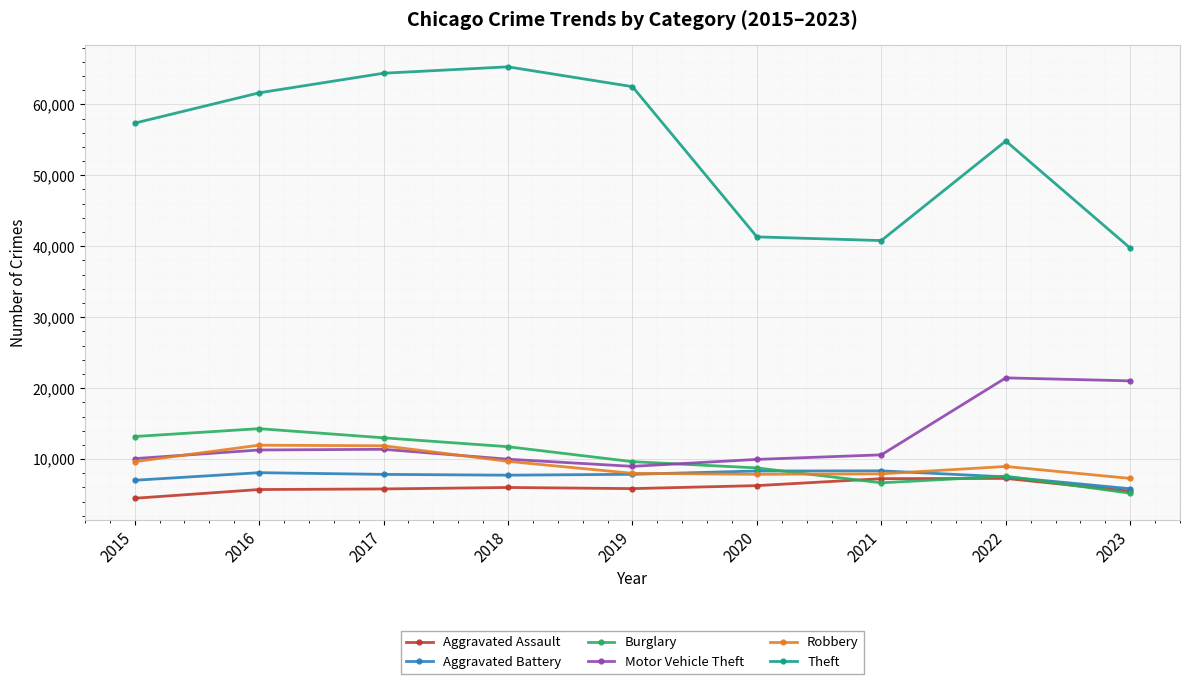

True or false: Robbery and Theft intersect in this chart.

False